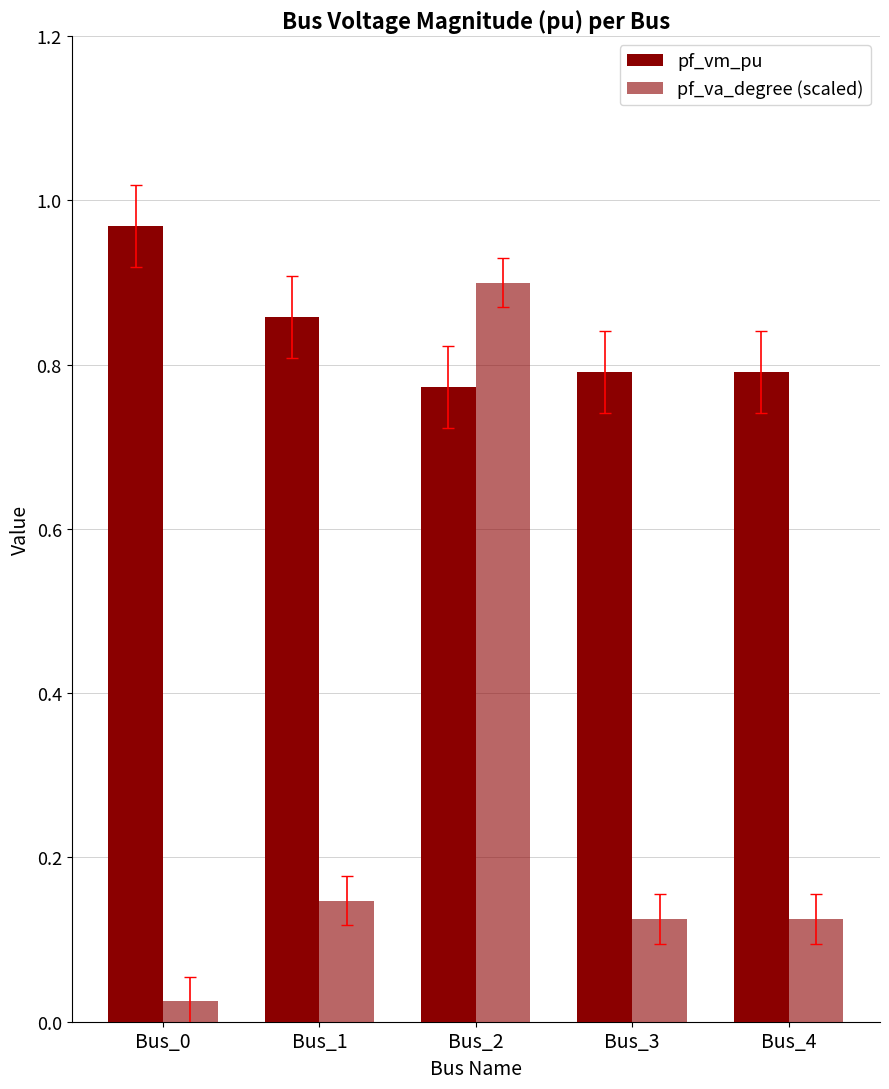

Are the bars horizontal?

No